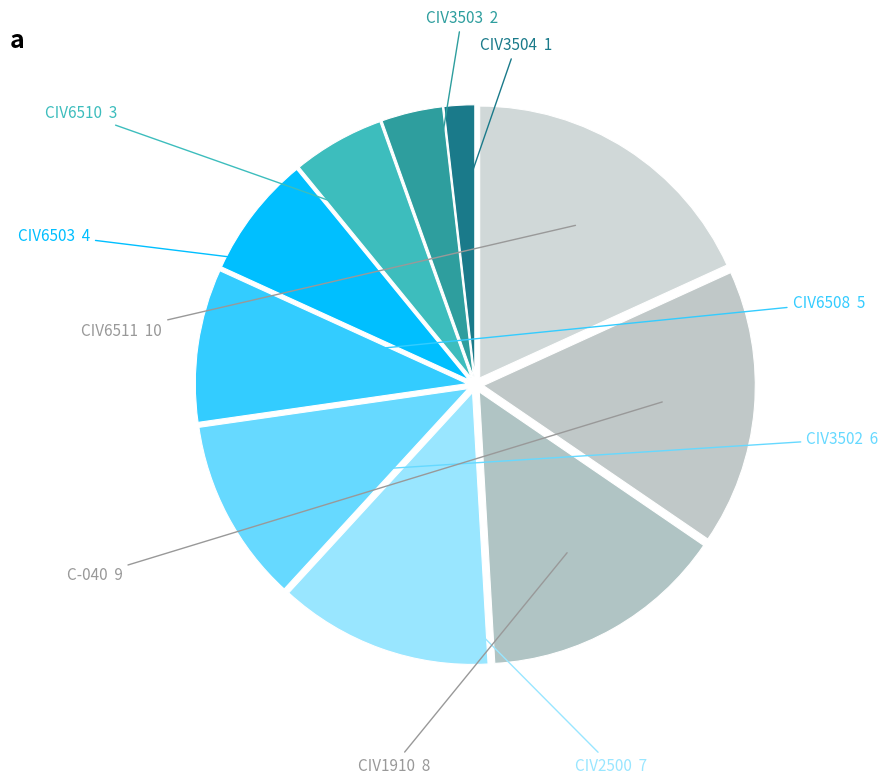

How many slices are in this pie chart?

10